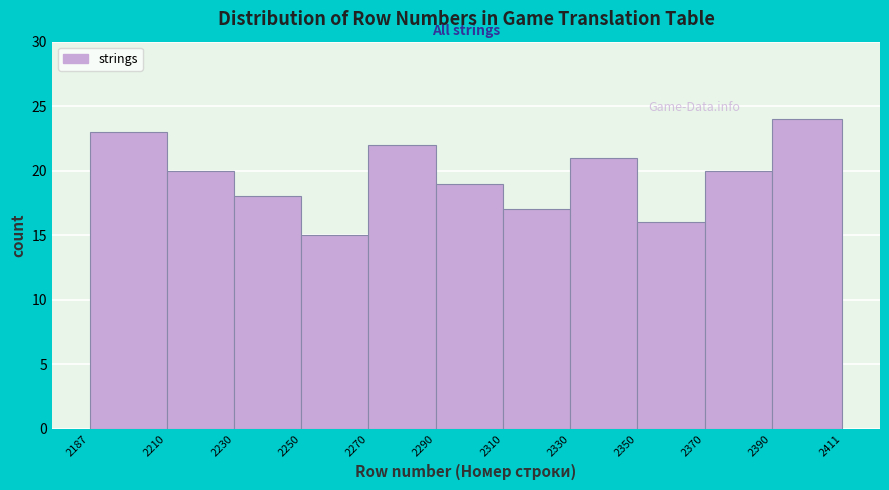

Reading left to right, transcribe this chart: for each bar, give the range it covers on the x-axis and its height. The values are not printed on the chart, so give them approximately, as read against the axis.

2187 to 2210: 23
2210 to 2230: 20
2230 to 2250: 18
2250 to 2270: 15
2270 to 2290: 22
2290 to 2310: 19
2310 to 2330: 17
2330 to 2350: 21
2350 to 2370: 16
2370 to 2390: 20
2390 to 2411: 24